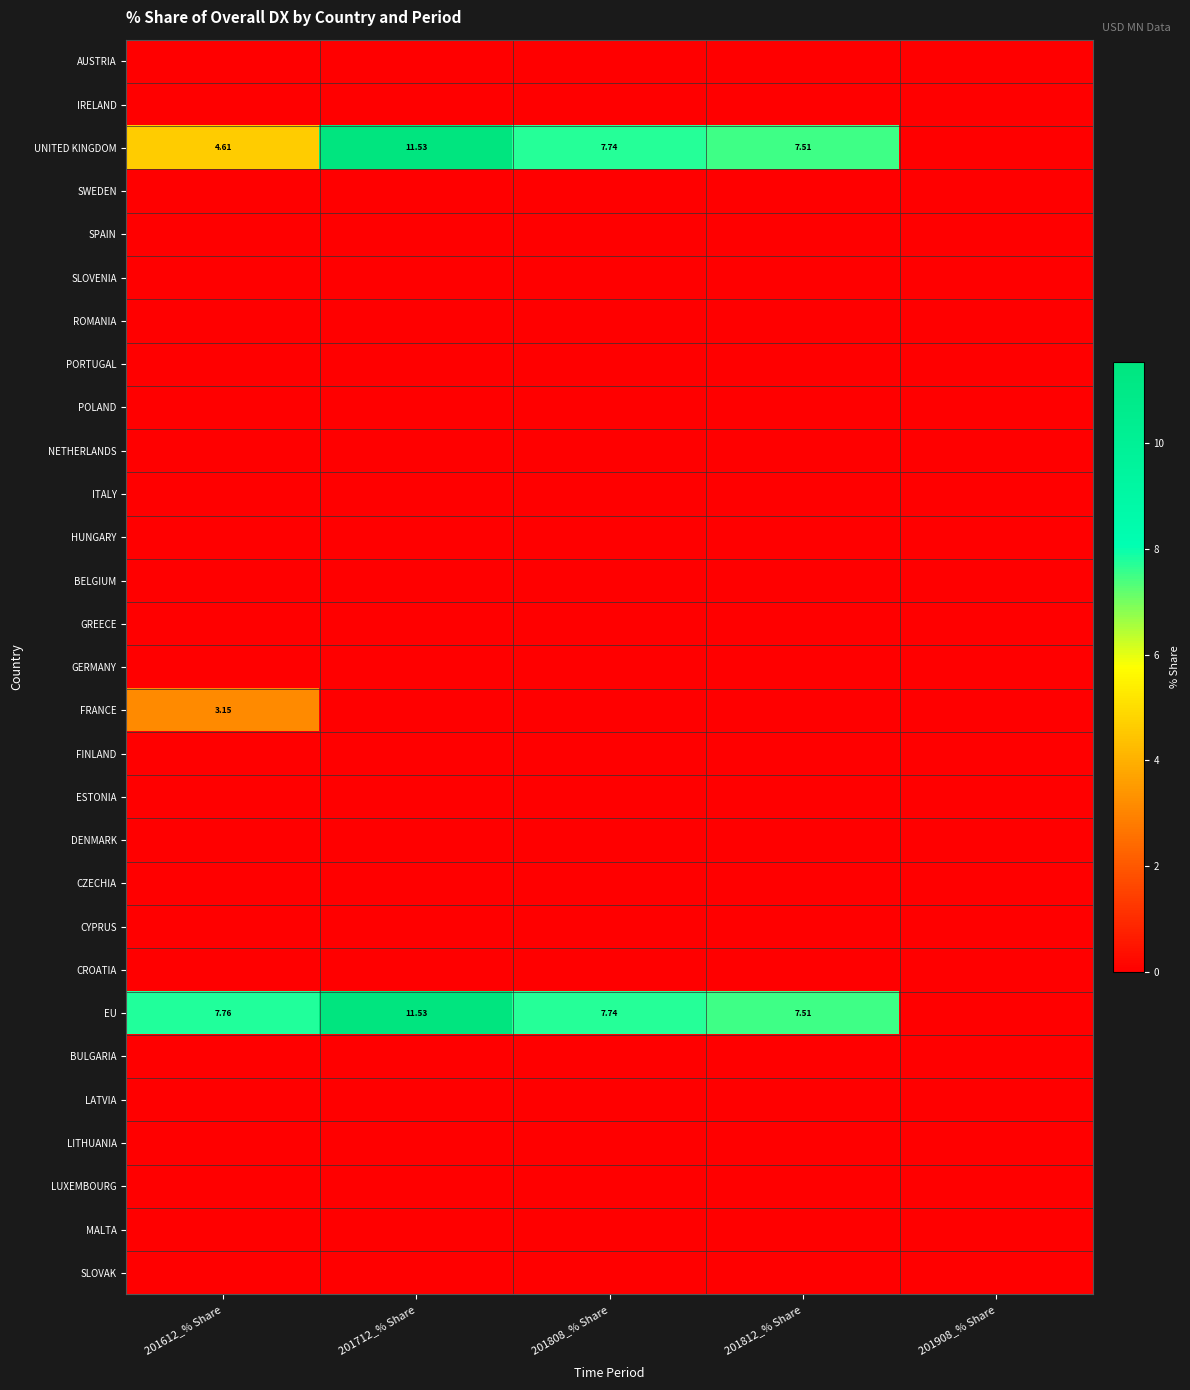

Count the number of categories in the chart.

5